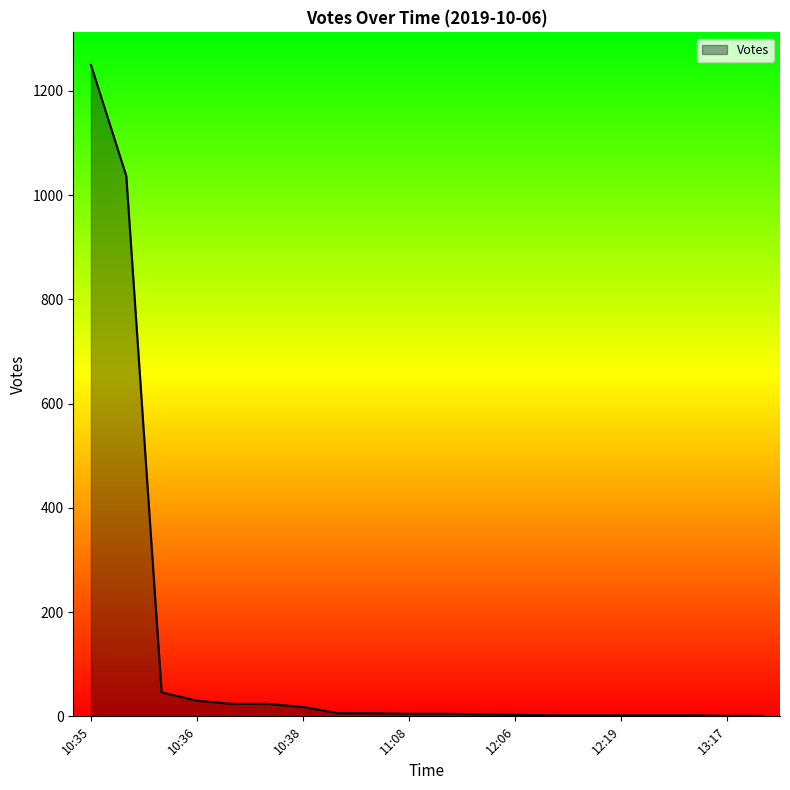

What is the difference between the maximum and minimum values?

1249